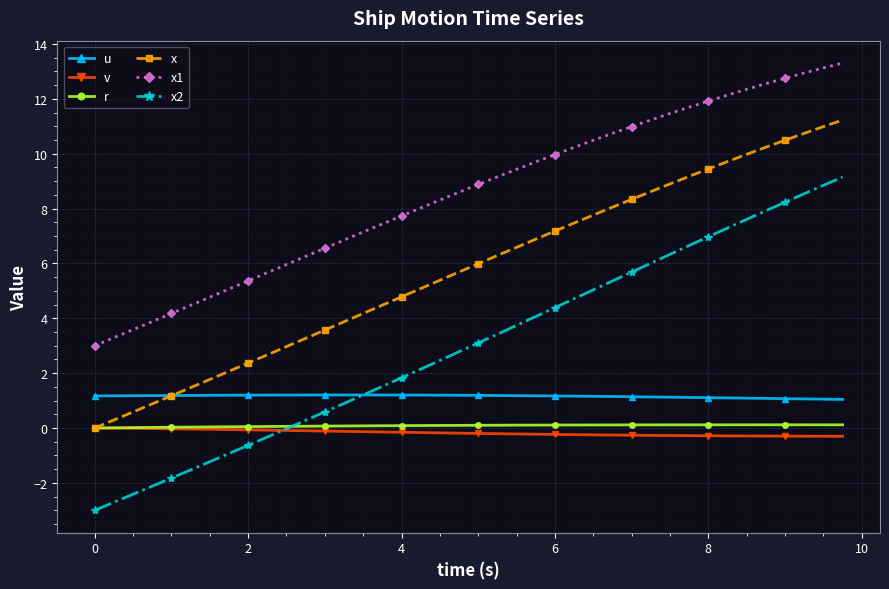

Which series has the largest range (max minus min)?

x2